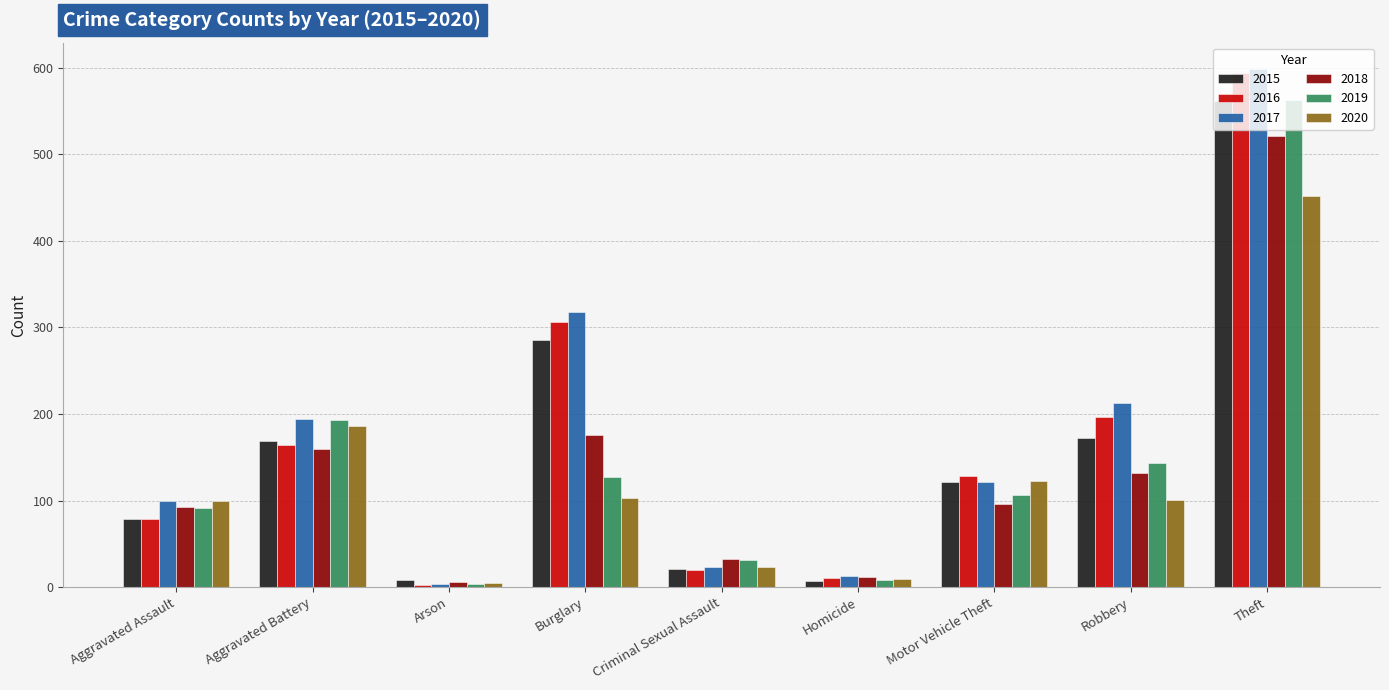

At which label does 2019 reach its peak?

Theft